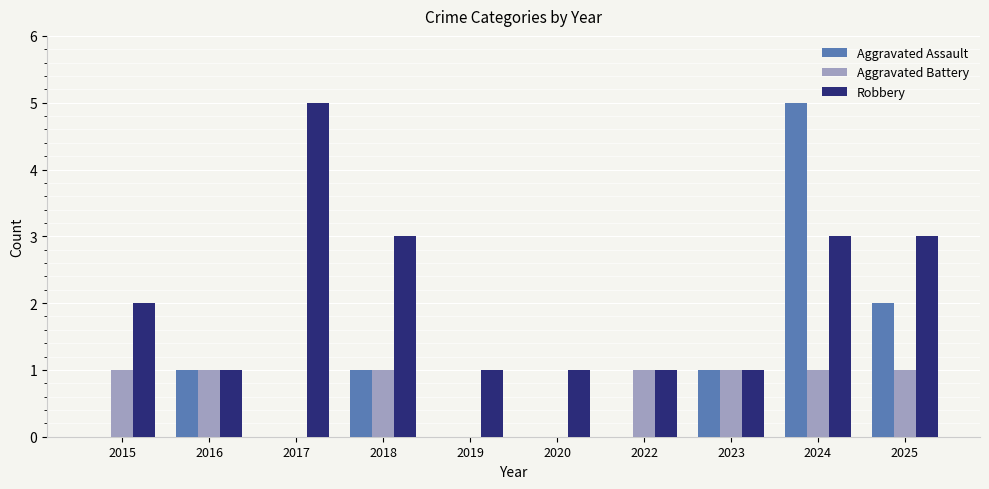

Which series has the widest spread of values?

Aggravated Assault